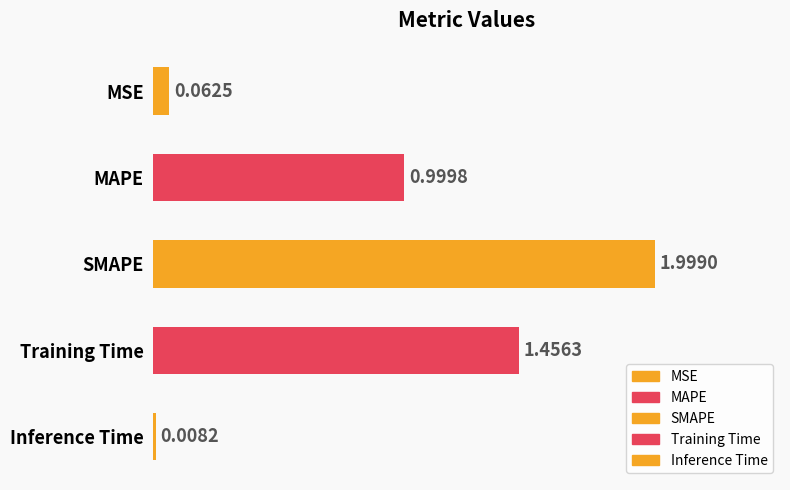

List the labels in order of value, largest first.

SMAPE, Training Time, MAPE, MSE, Inference Time